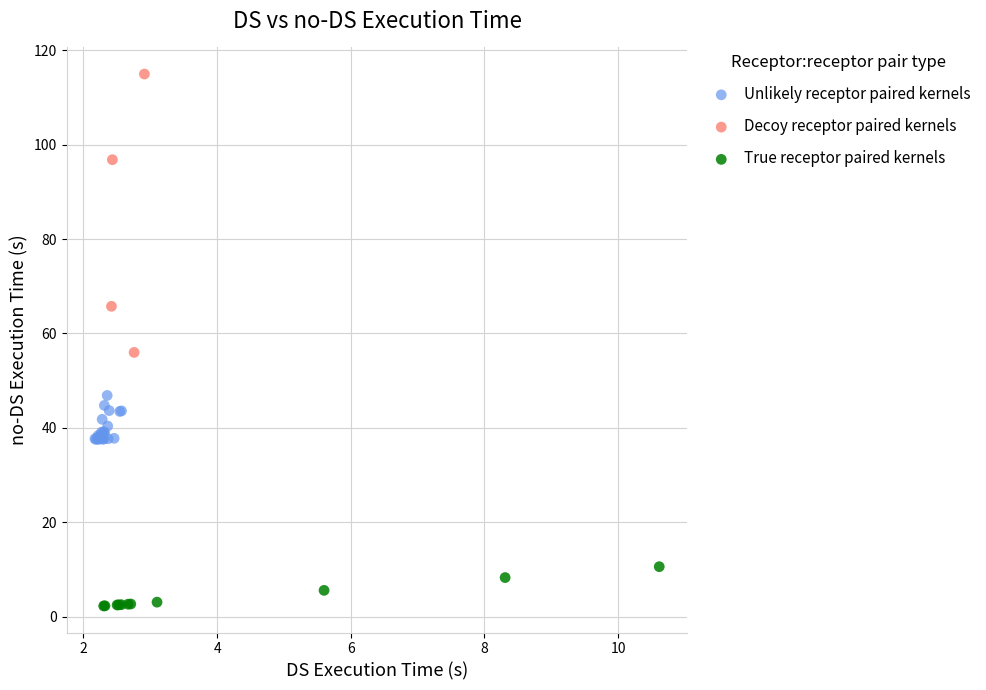

Which series reaches the minimum Y coordinate?

True receptor paired kernels